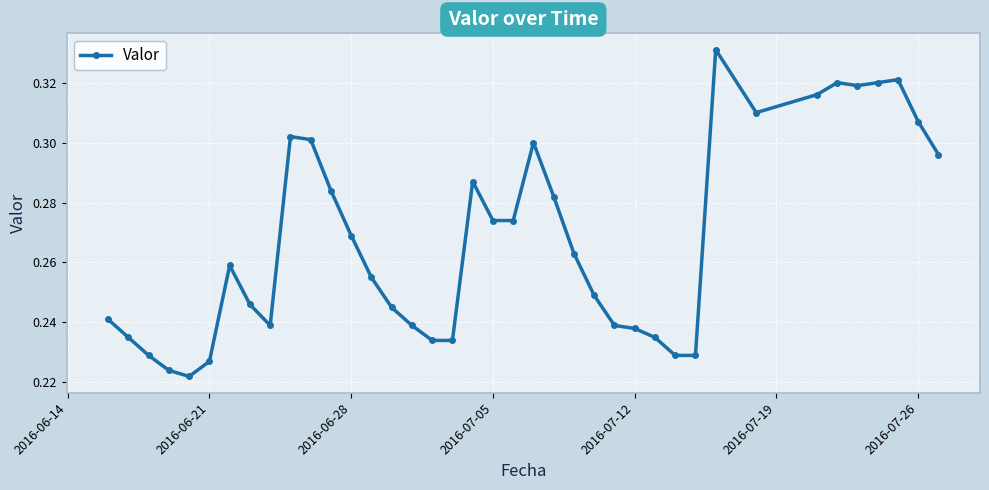

What is the sum of all values?

10.4